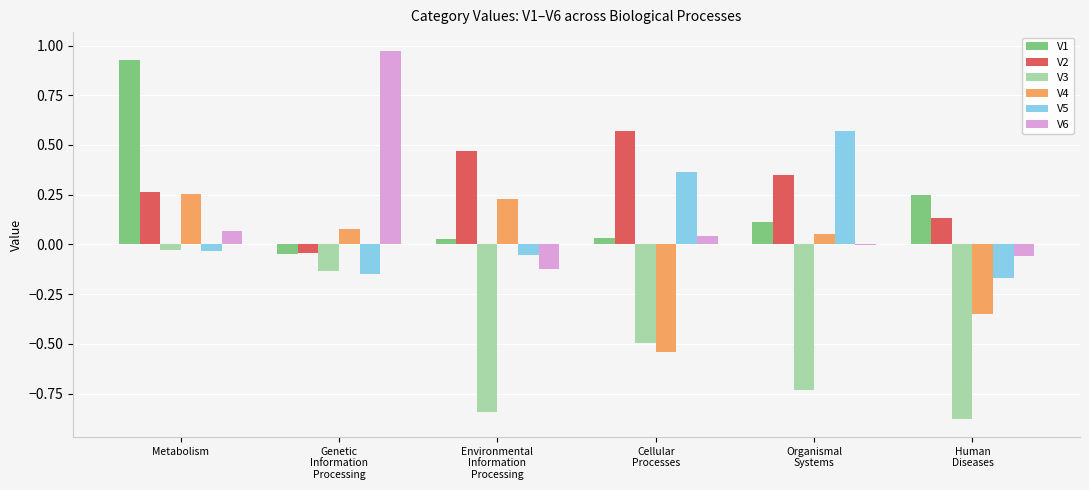

Which series has the largest total across all categories?

V2